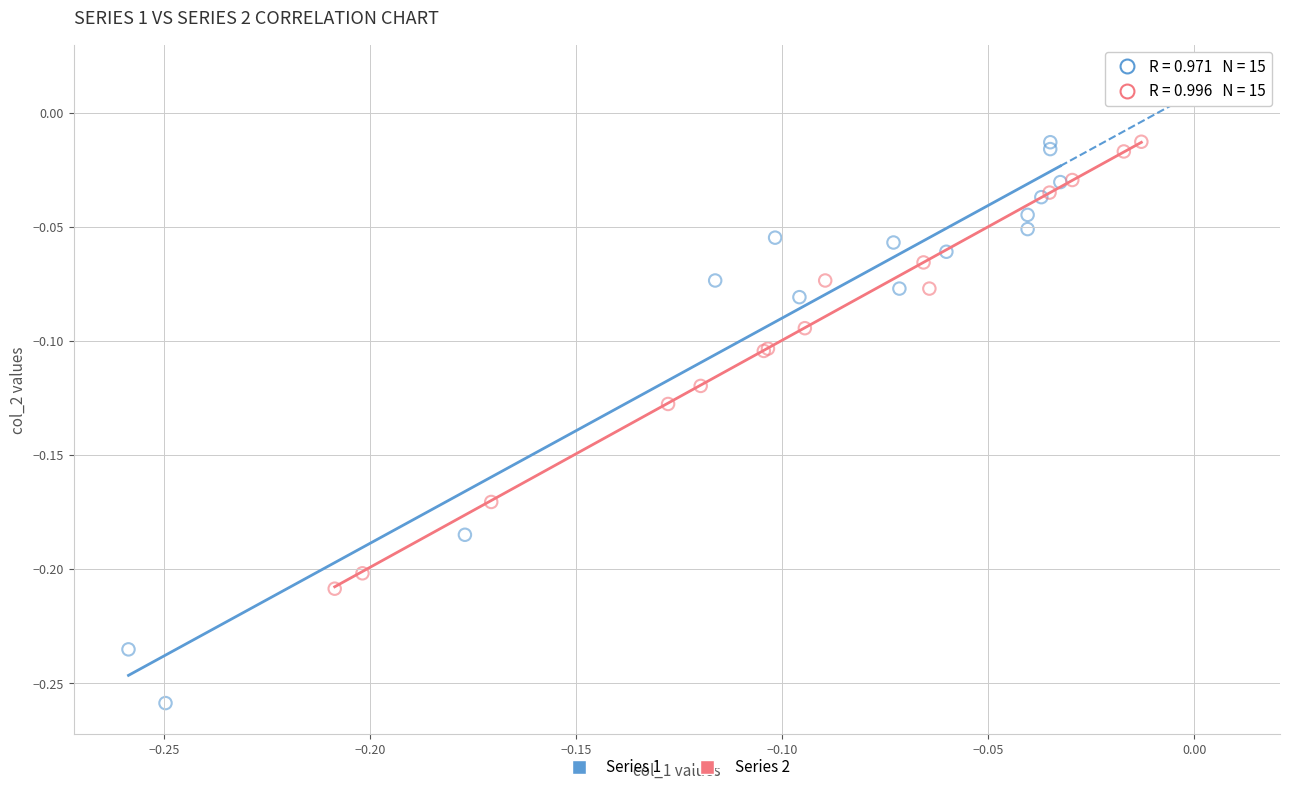

Which series has the largest Y range (max minus min)?

Series 1